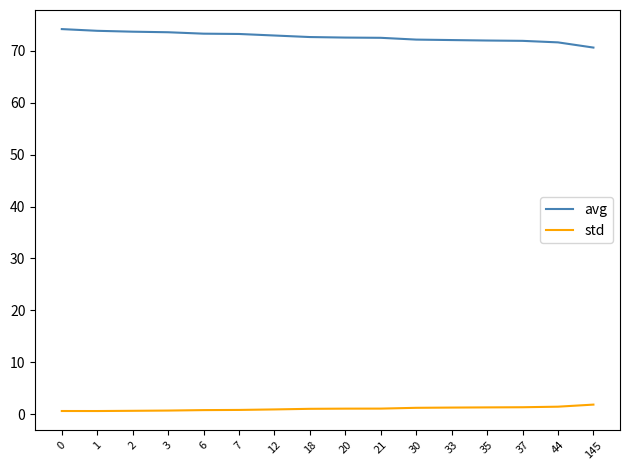

True or false: avg and std cross at least once.

False